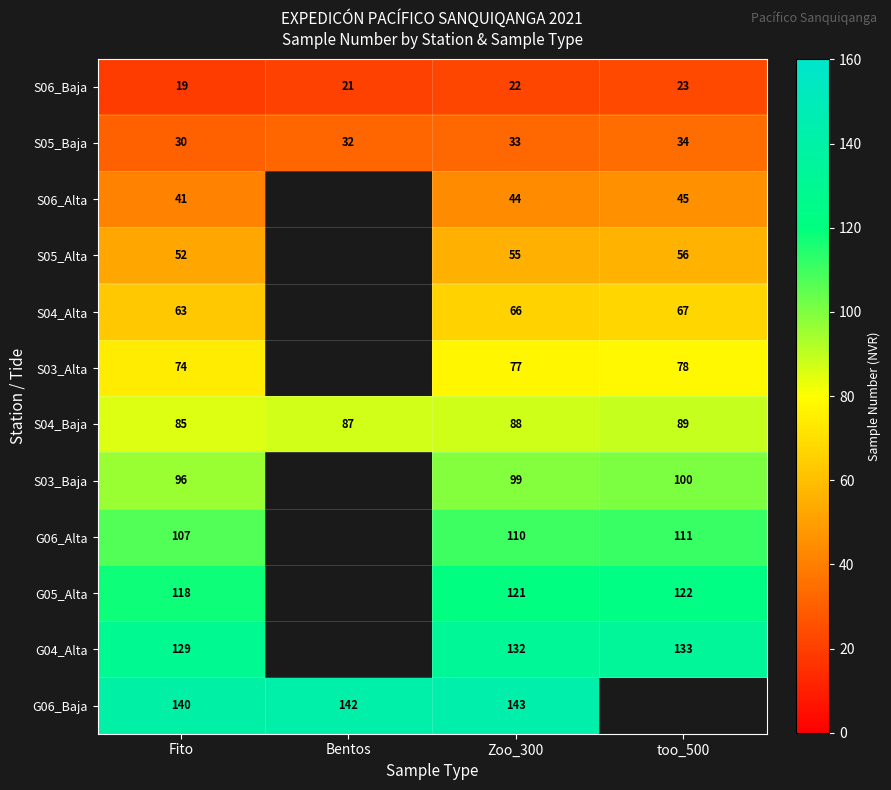

True or false: G05_Alta has a value of 121 at Zoo_300.

True